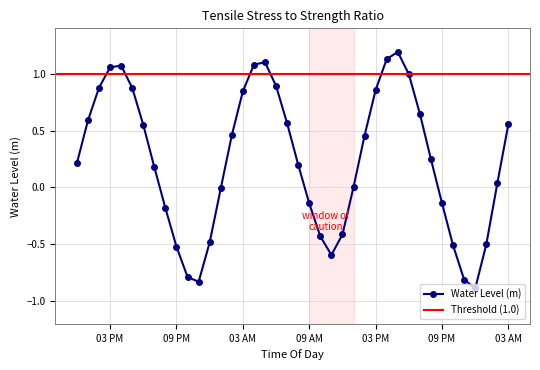

Which has a higher value, 2023-05-29 20:00:00 or 2023-05-28 13:00:00?

2023-05-28 13:00:00